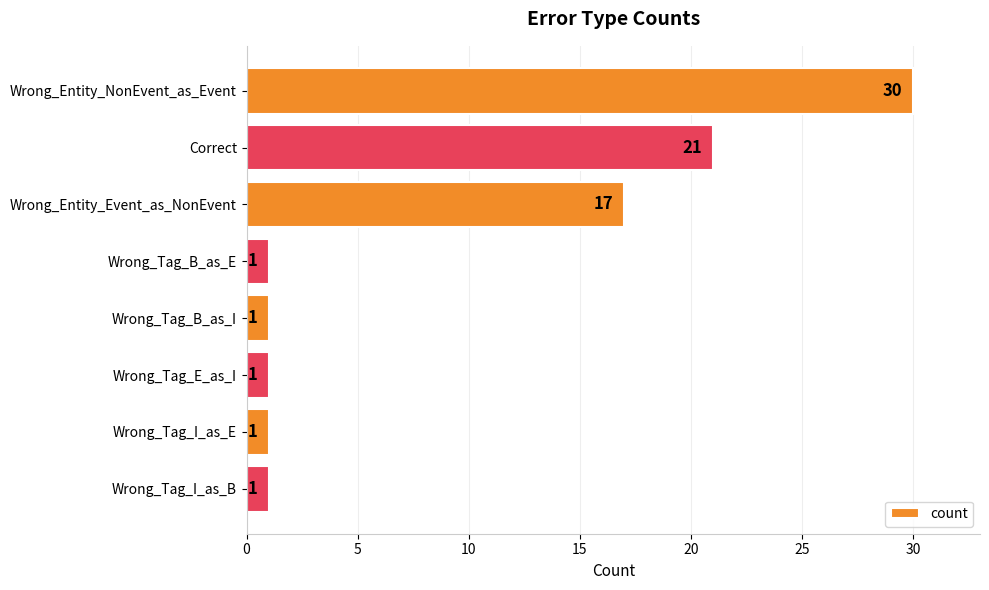

What is the label of the 6th bar from the top?

Wrong_Tag_E_as_I